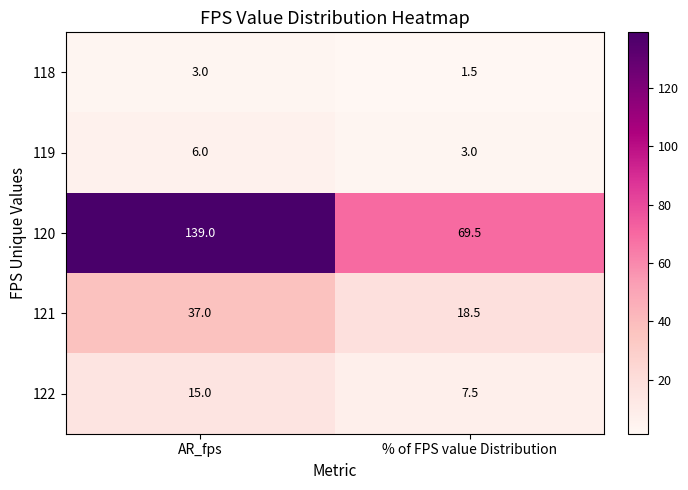

What is the maximum value shown in the chart?

139.0